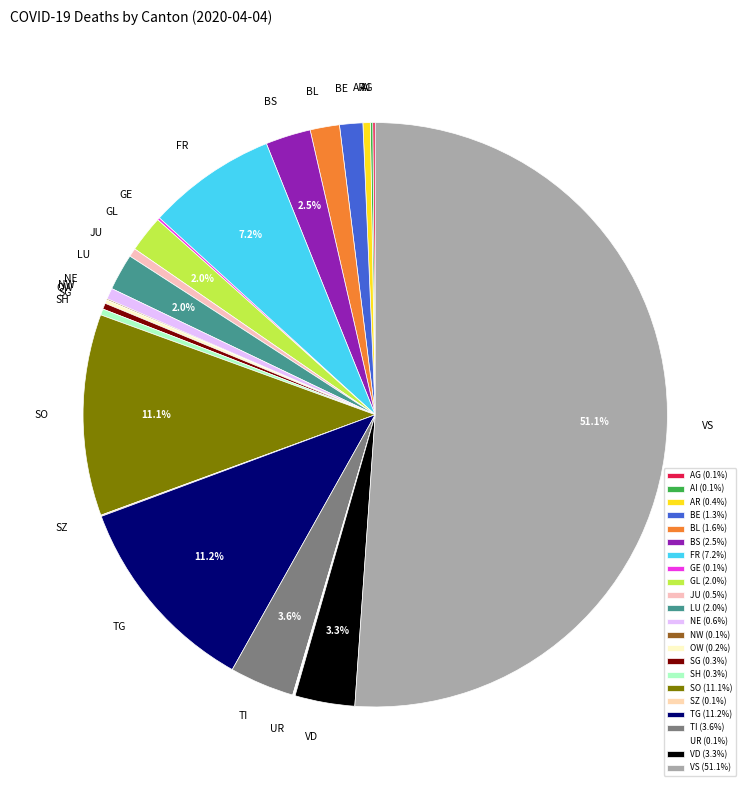

Which slice is the largest?

VS